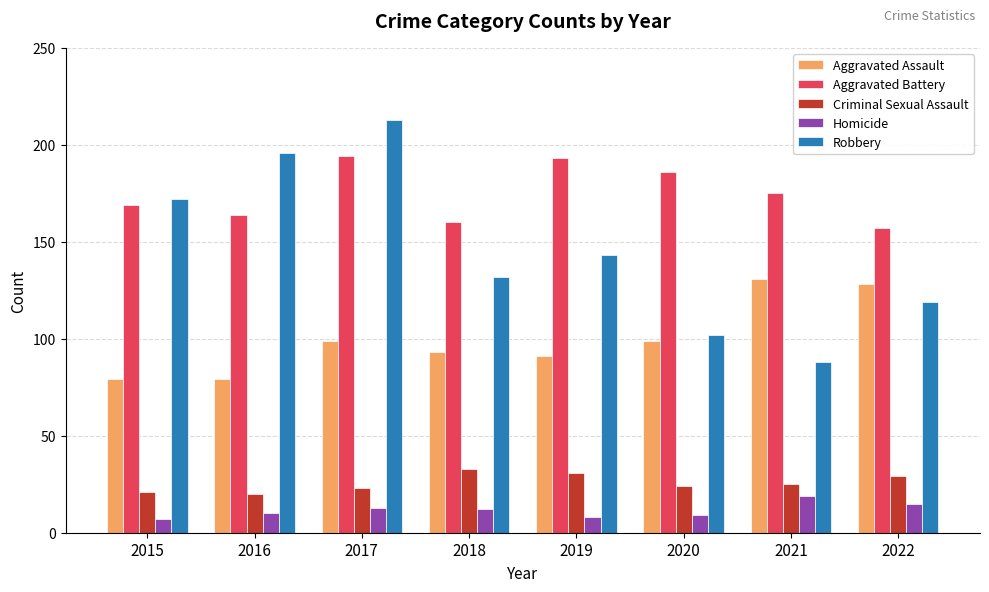

Where is Robbery nearest to the value 150?

2019